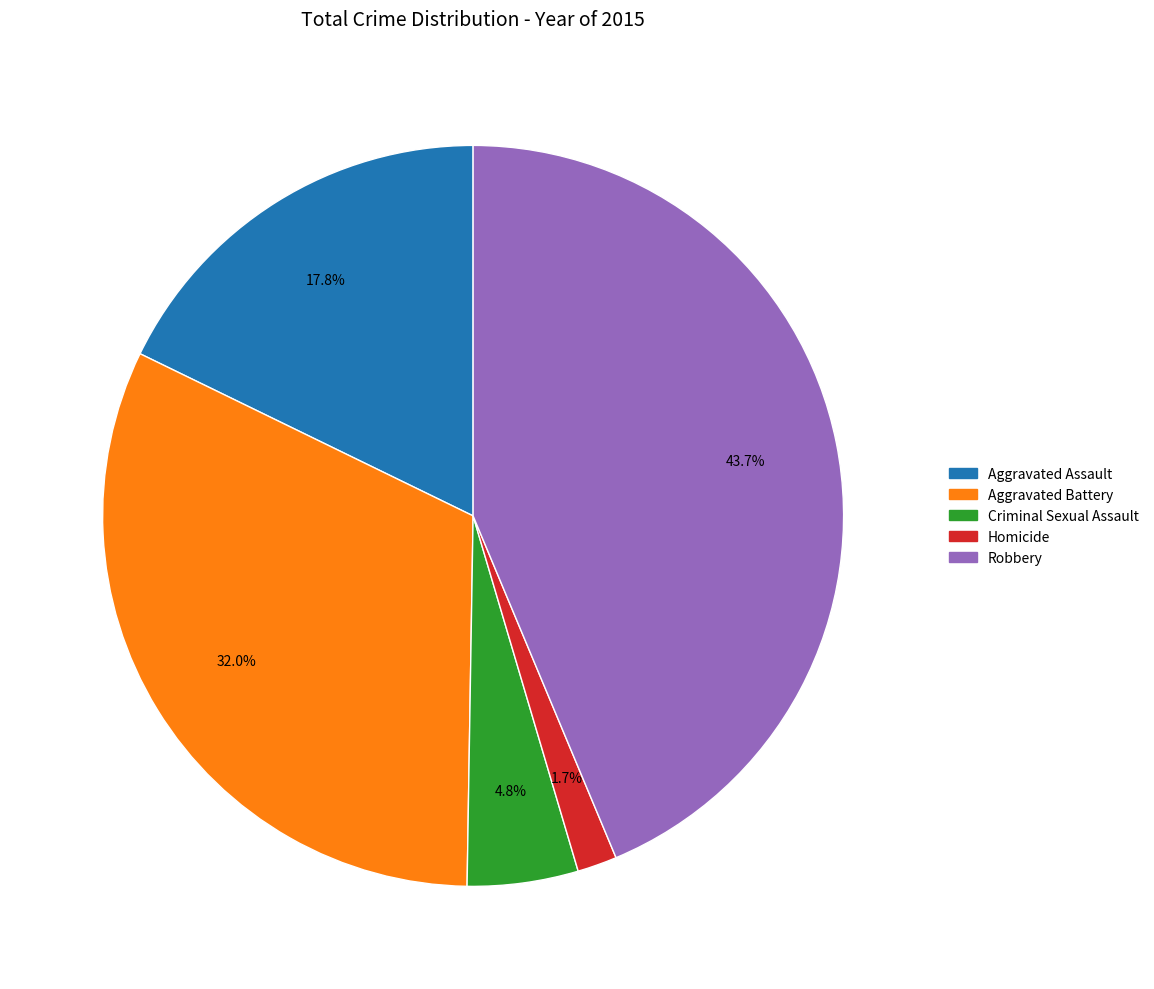

To the nearest percent, what portion does Robbery represent?

44%